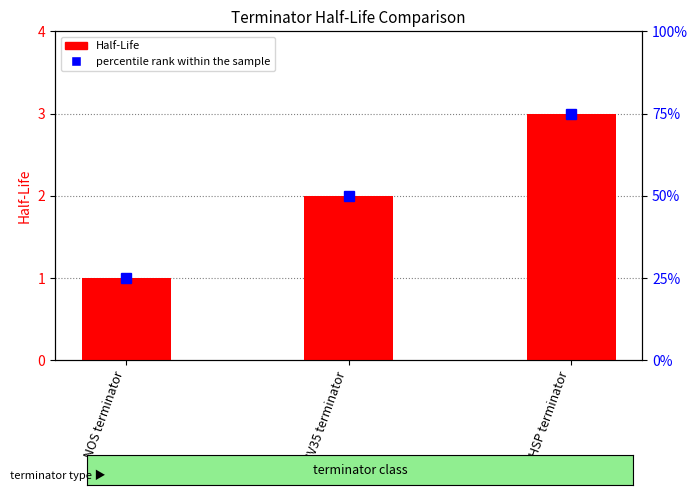

Count the values in the range 1 to 3.

3